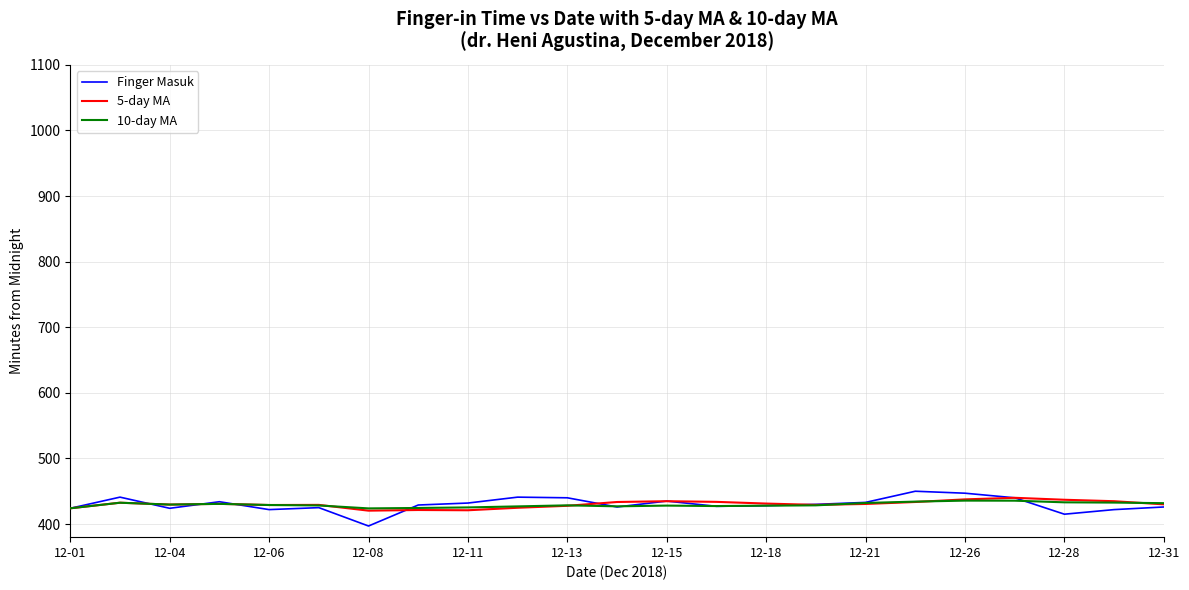

What are all the series names shown in the legend?

Finger Masuk, 5-day MA, 10-day MA